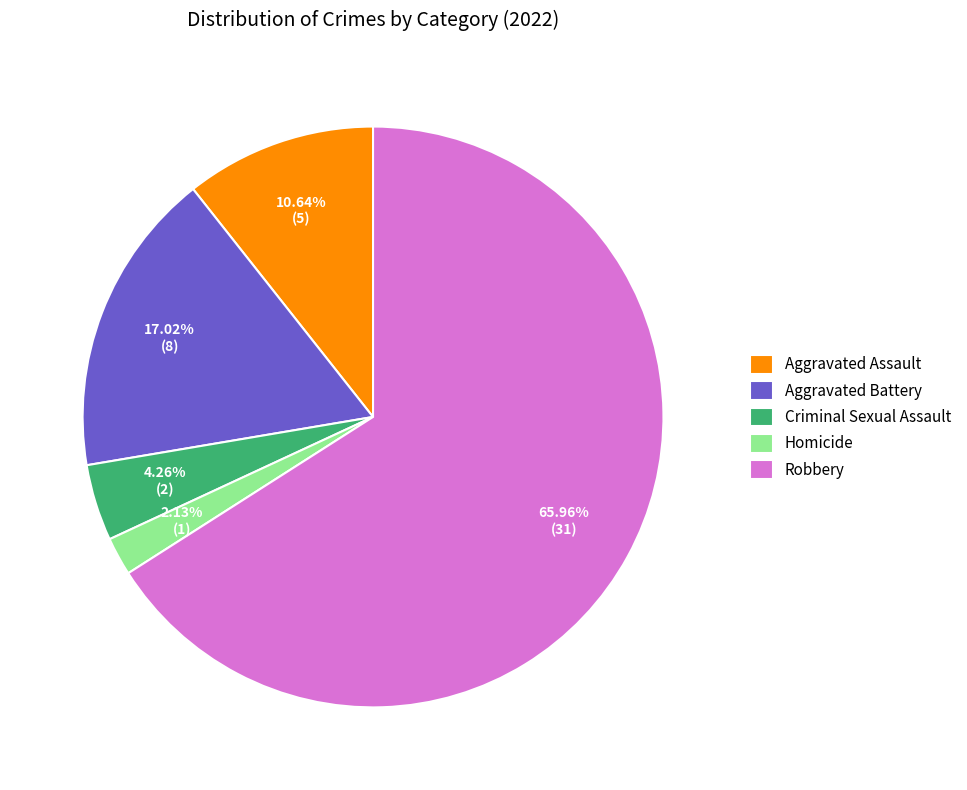

To the nearest percent, what portion does Criminal Sexual Assault represent?

4%